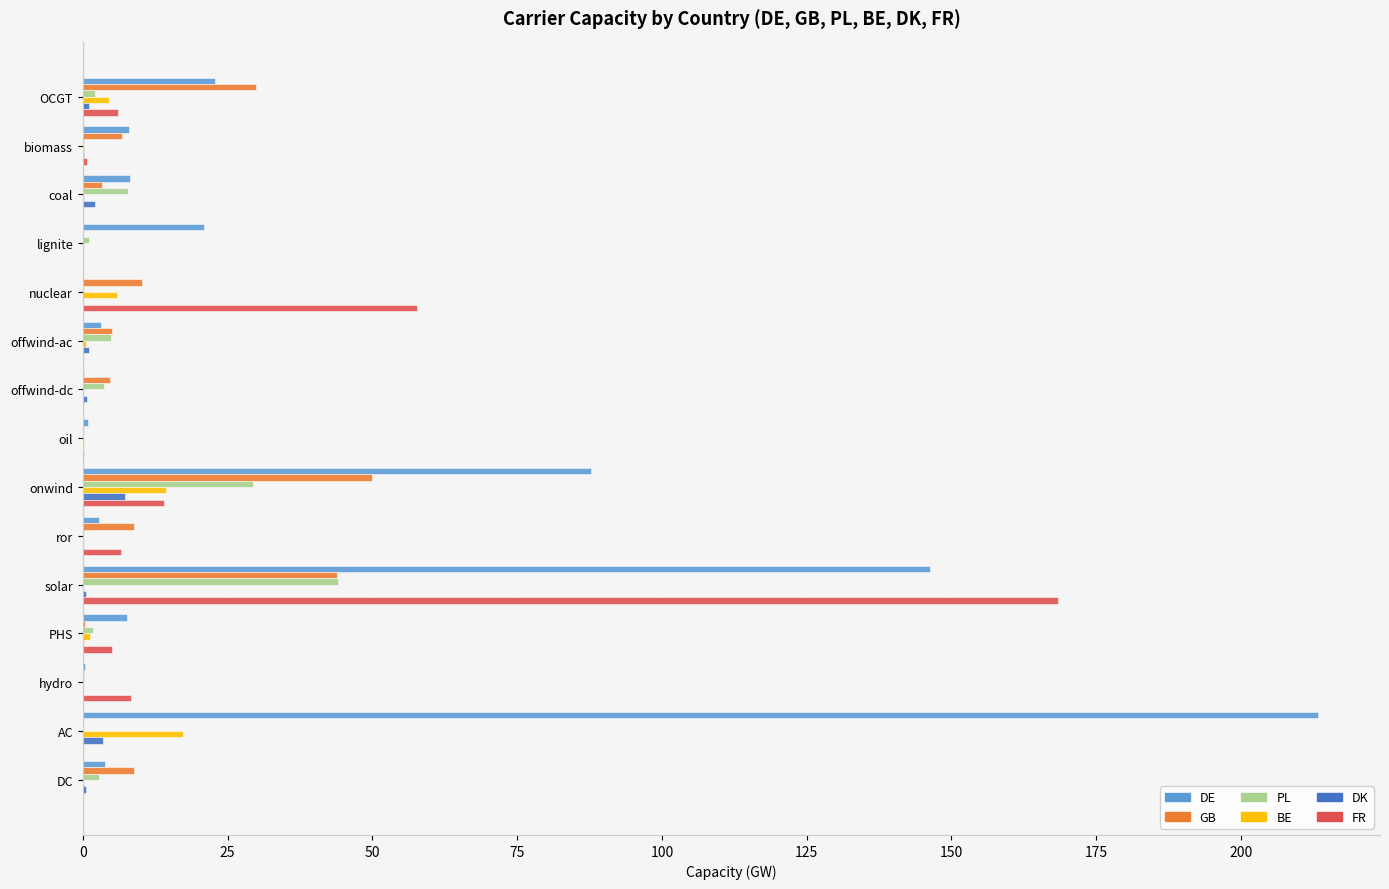

Which category has the highest value across all series?

AC